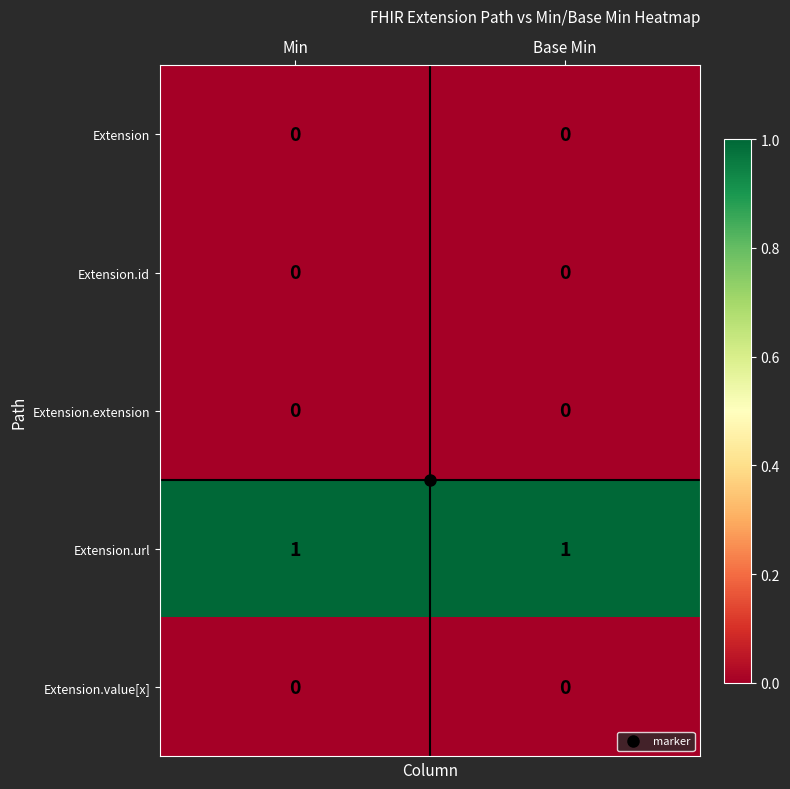

Which series has the largest total across all categories?

Extension.url